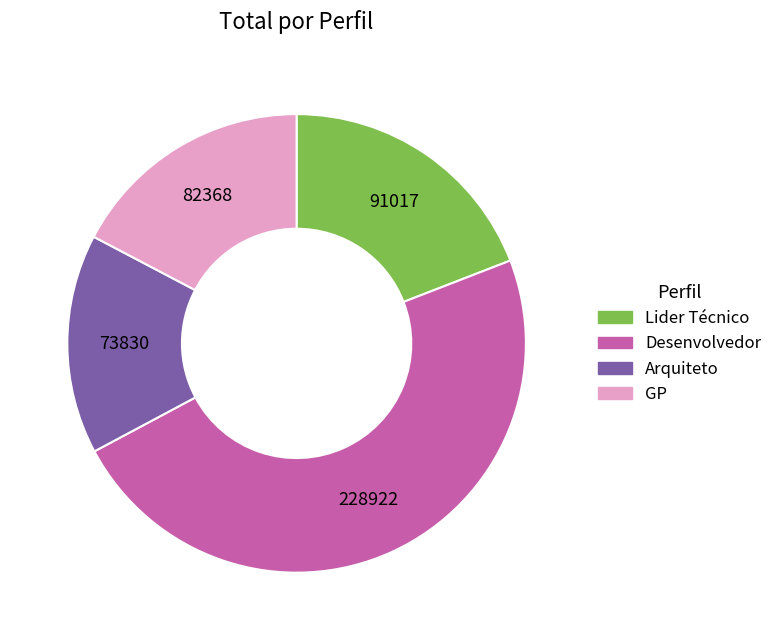

Is it true that Desenvolvedor is 48% of the pie?

True